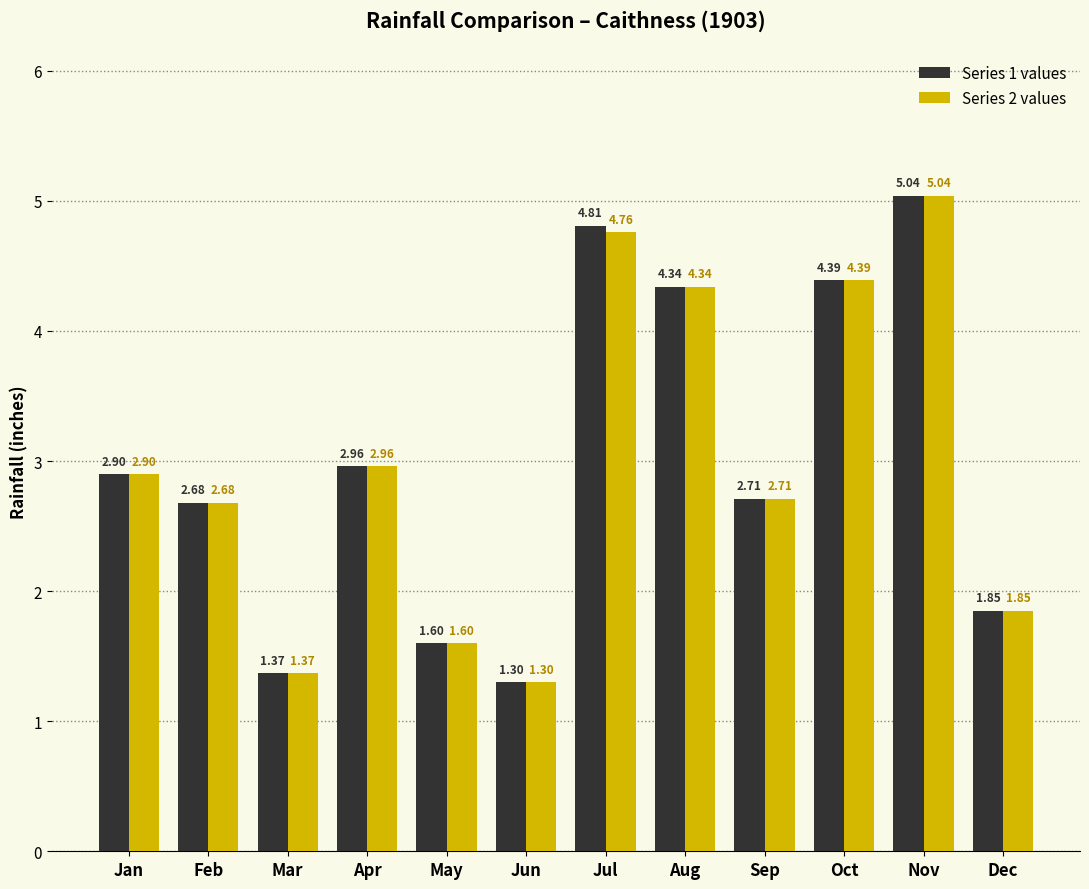

How many data points in Series 2 values are above 2?

8